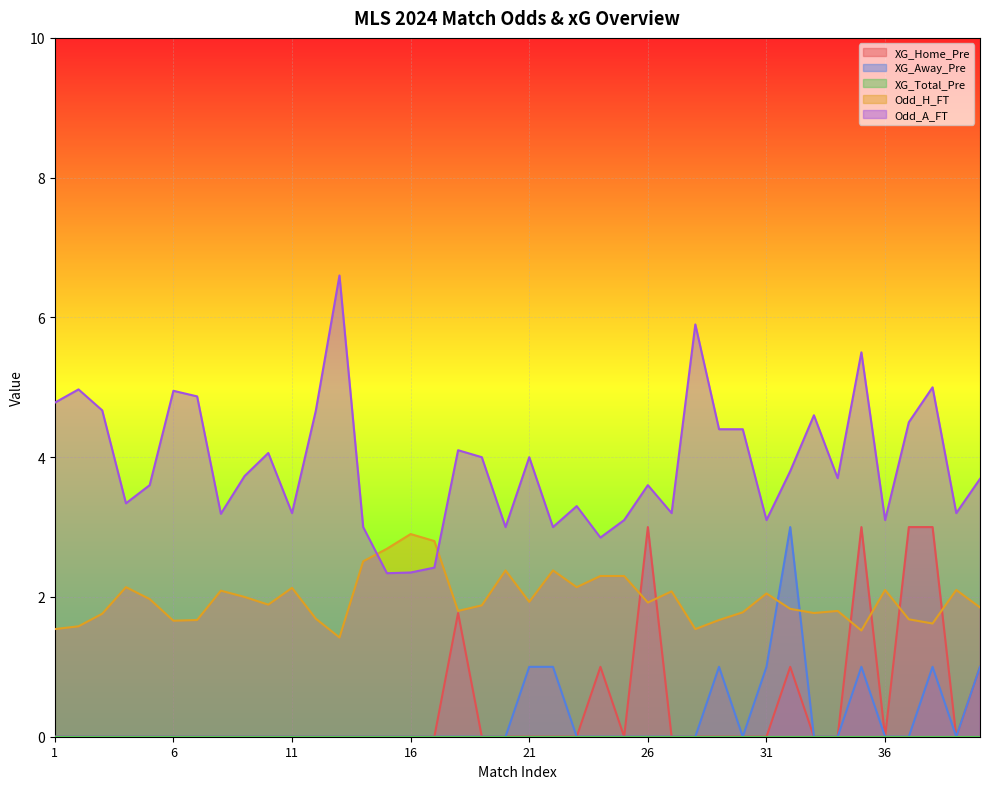

How many lines are shown in the chart?

5